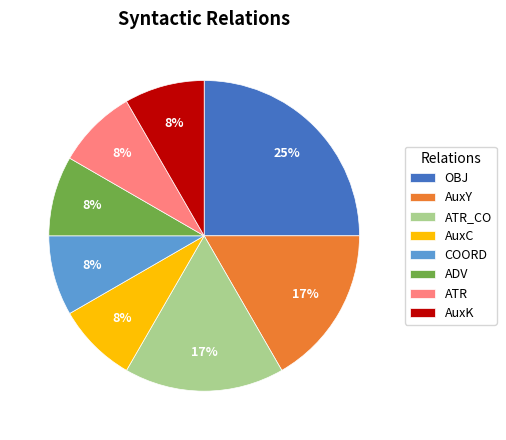

To the nearest percent, what is the difference between the largest and smallest slice percentages?

17%